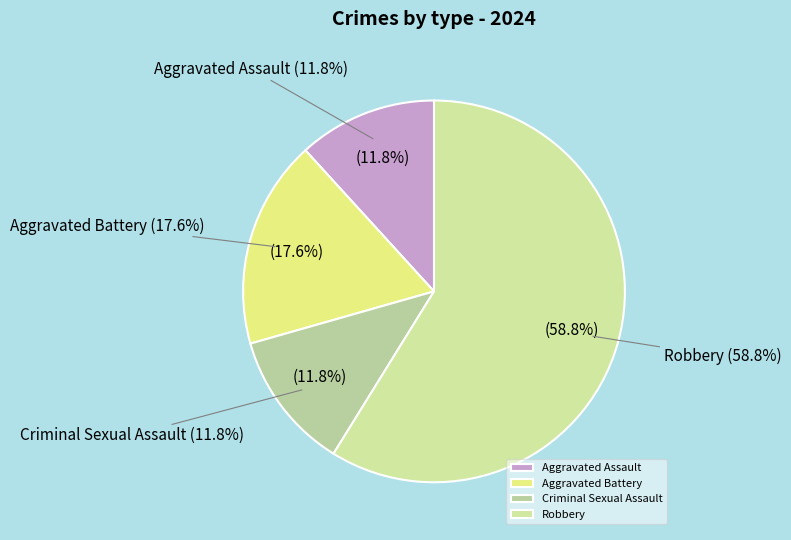

True or false: Aggravated Assault accounts for 19% of the total.

False